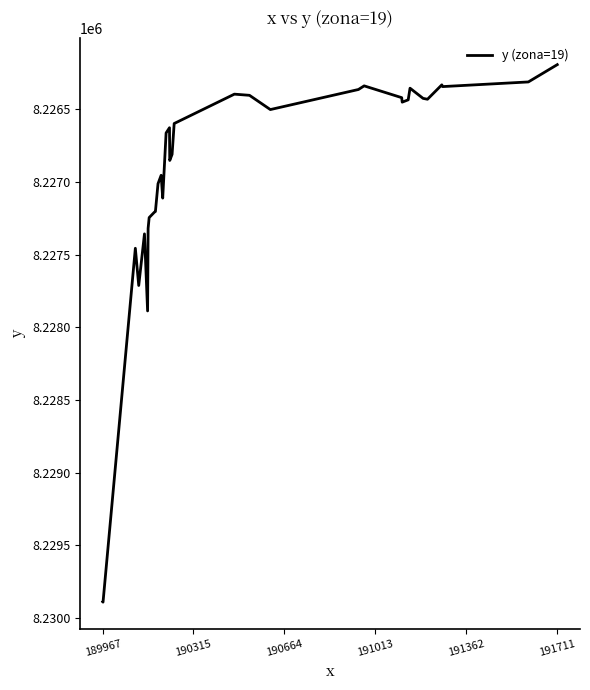

True or false: there are more than 2 points higher than both neighbors.

True